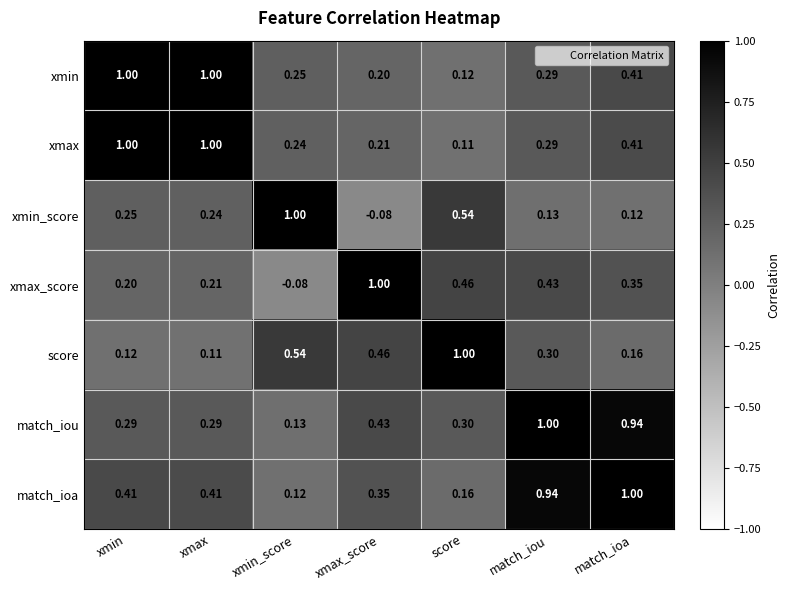

At which label is match_iou closest to 0?

xmin_score